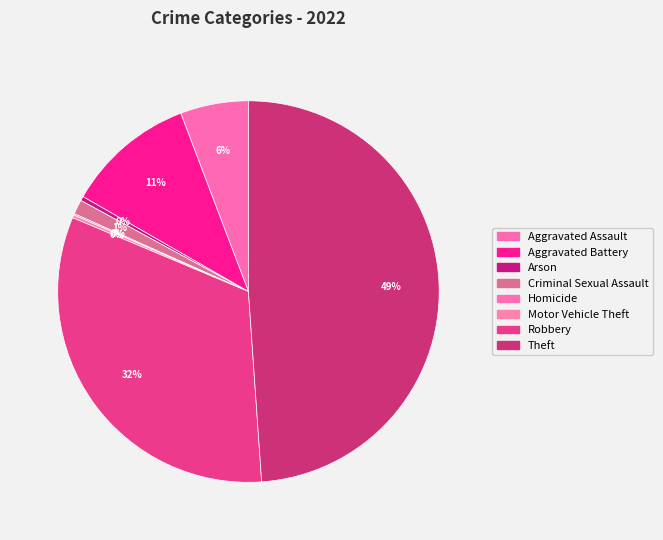

Does Aggravated Assault account for over 50% of the chart?

No